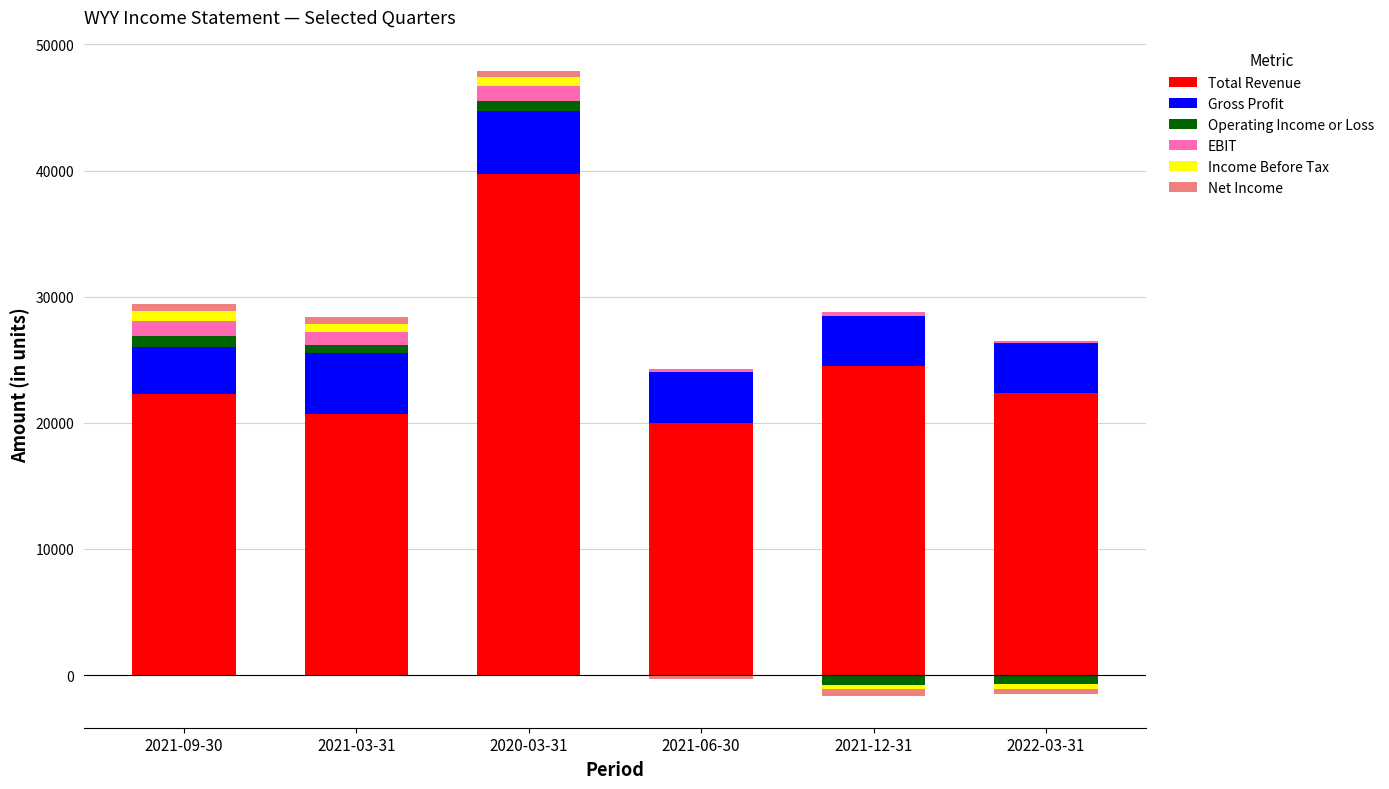

What is the label of the 6th bar from the right?

2021-09-30